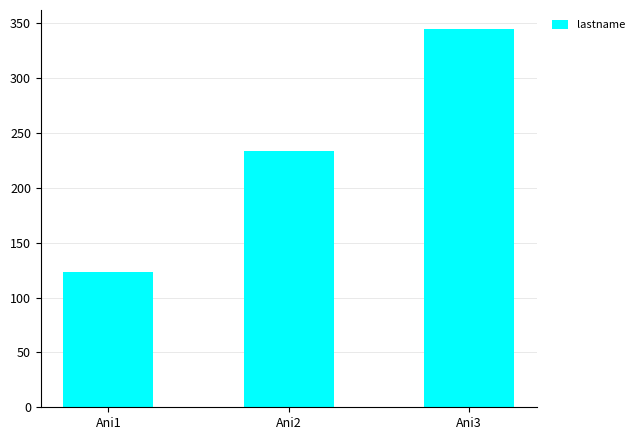

How many values are between 123 and 345?

3